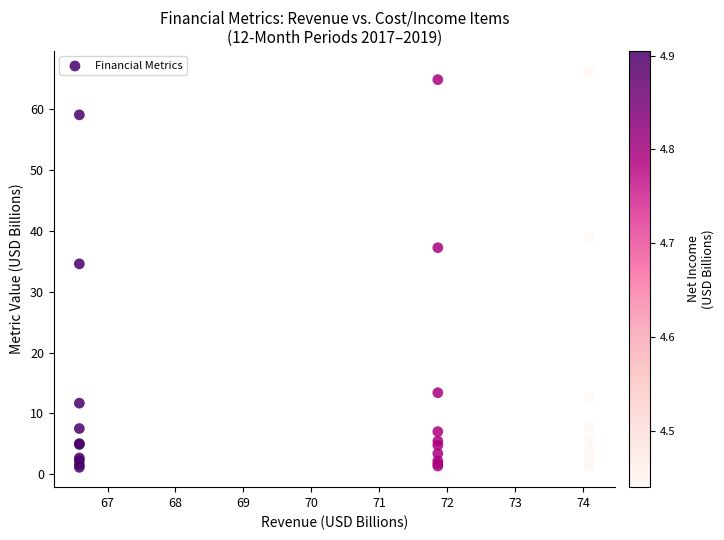

What Y value in the scatter plot is closest to 33?

34.6